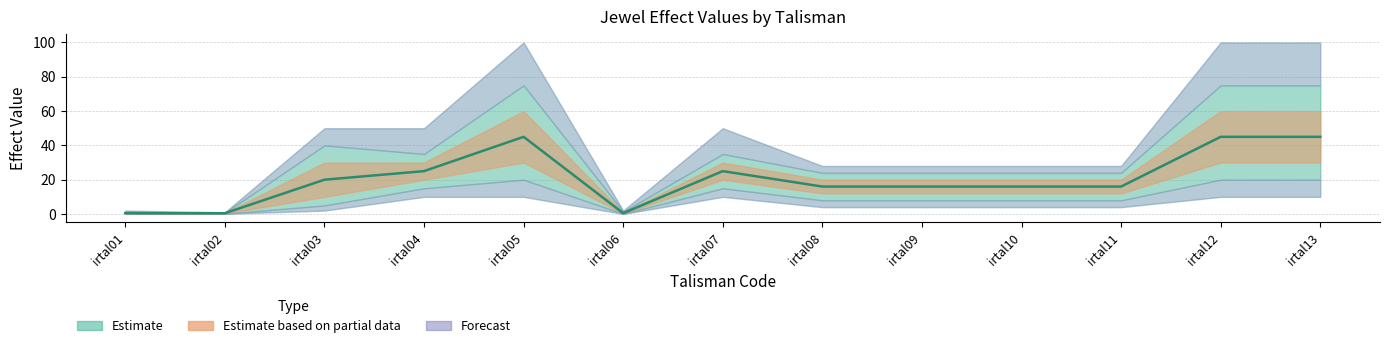

Rank the categories by value from highest to lowest.

irtal05, irtal12, irtal13, irtal04, irtal07, irtal03, irtal08, irtal09, irtal10, irtal11, irtal01, irtal06, irtal02